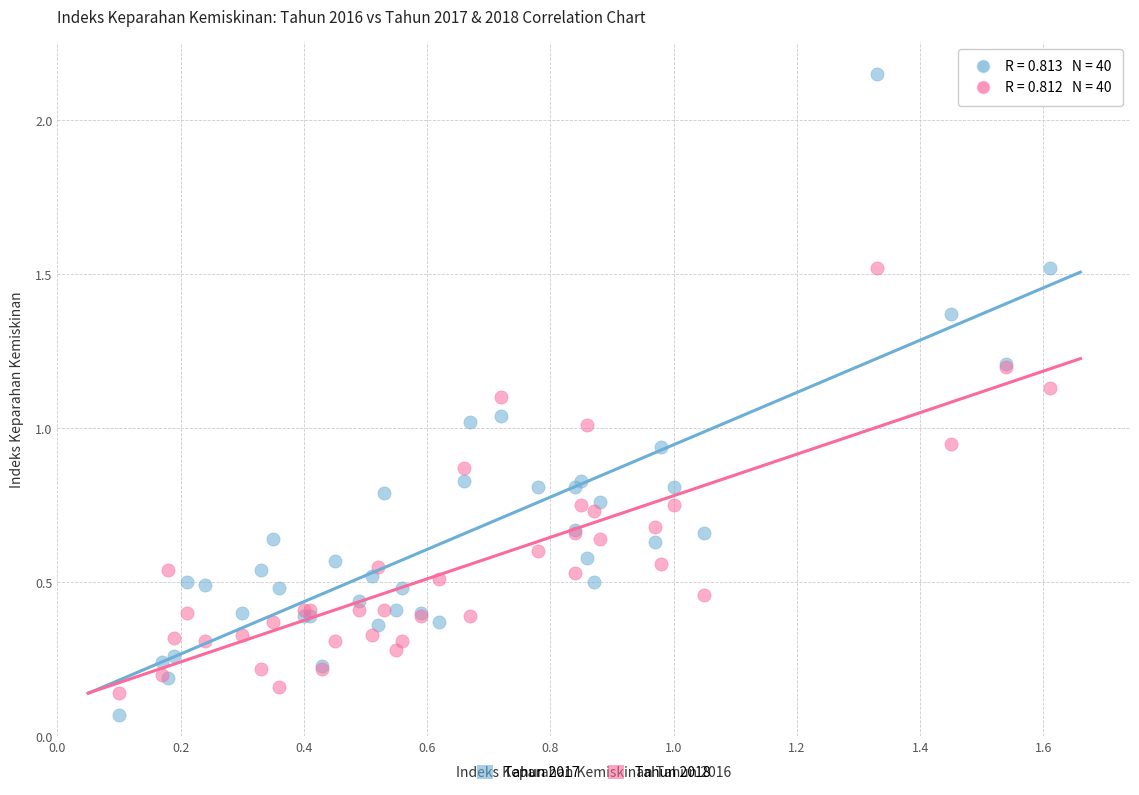

Which series reaches the minimum Y coordinate?

Tahun 2017